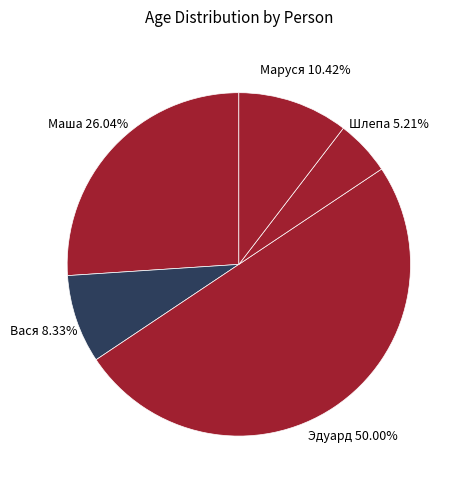

Which category has the biggest portion of the pie?

Эдуард